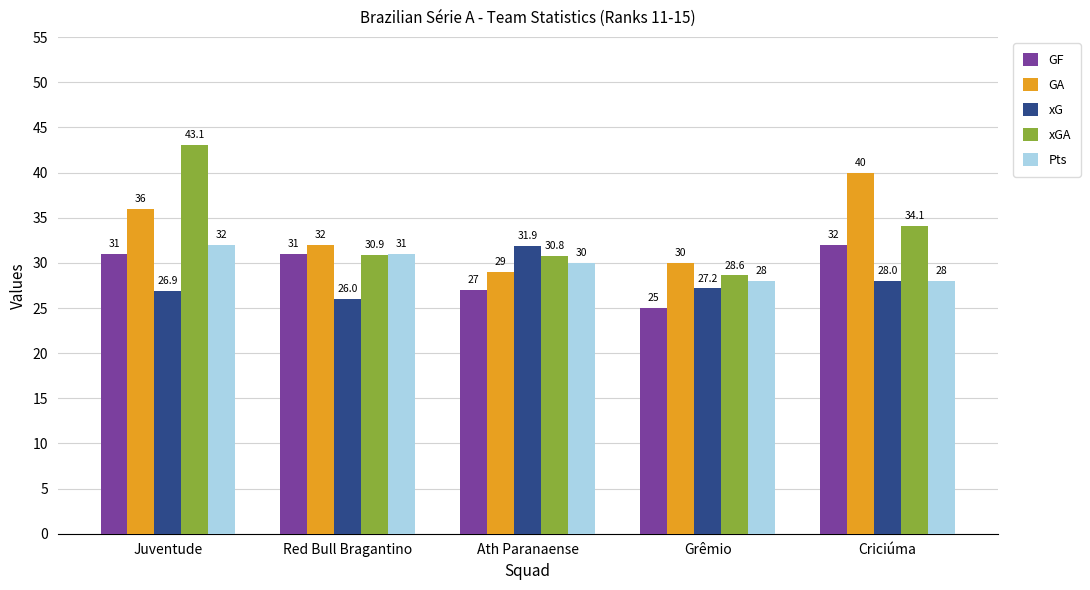

The xG series shows 26.9 at Juventude. True or false?

True